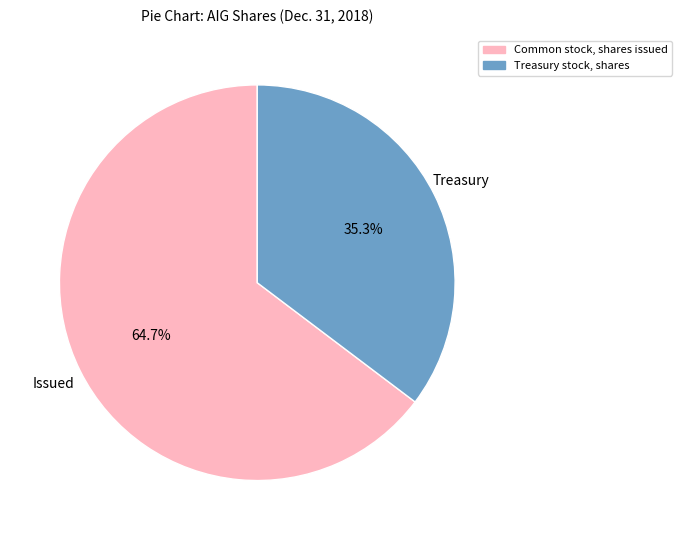

Which slice is the largest?

Common stock, shares issued